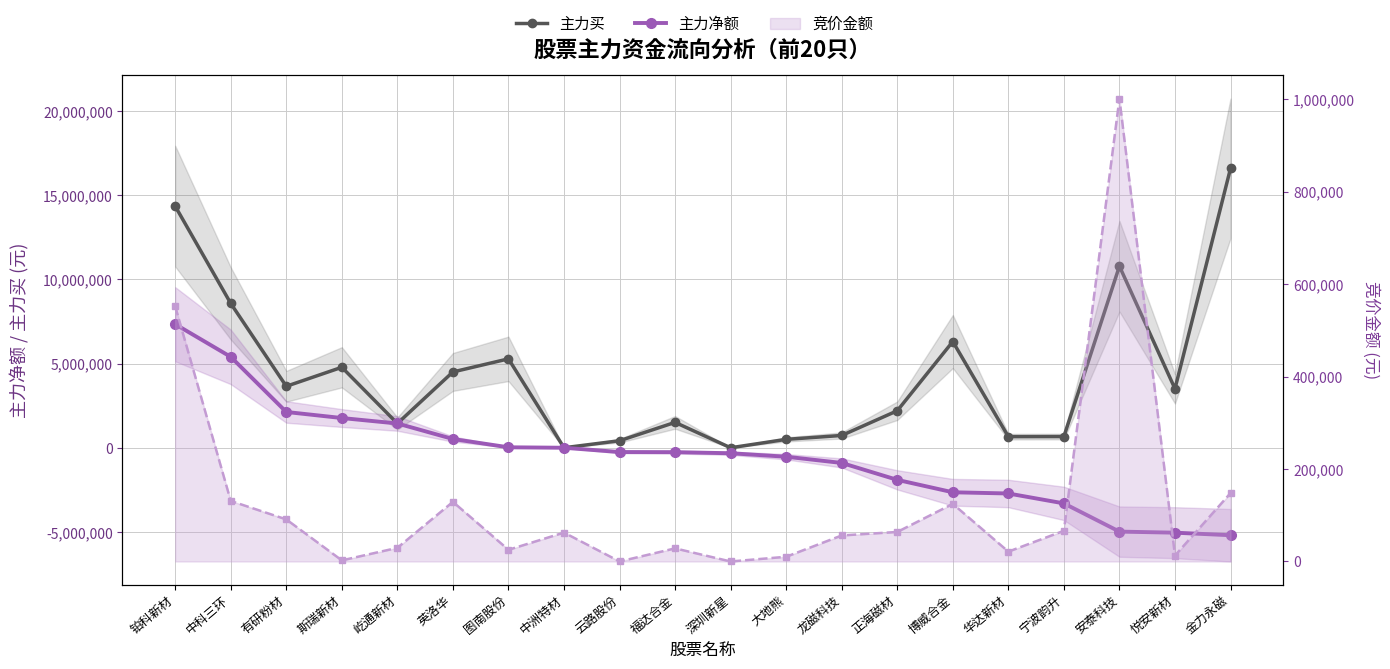

What are all the series names shown in the legend?

主力买, 主力净额, 竞价金额